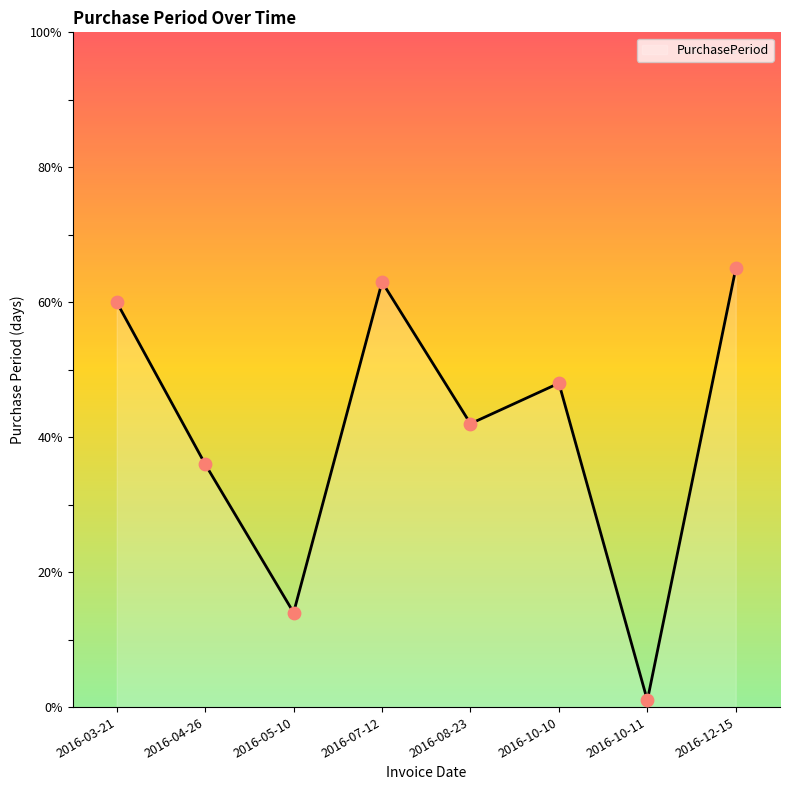

What is the change in value from 2016-04-26 to 2016-10-10?

+12